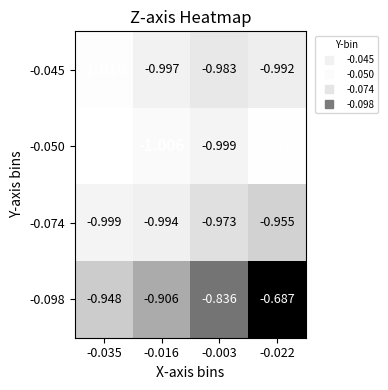

Is the value of -0.074 at -0.016 greater than the value of -0.098 at -0.022?

No